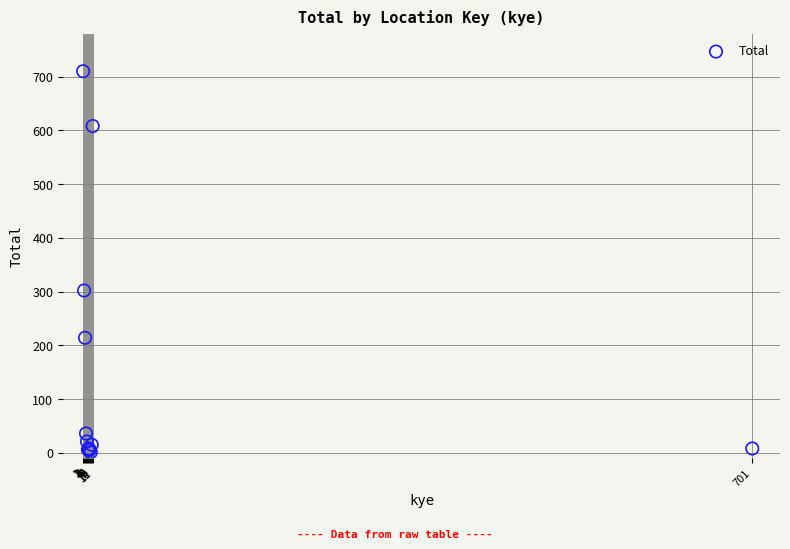

What Y value in the scatter plot is closest to 355?

302